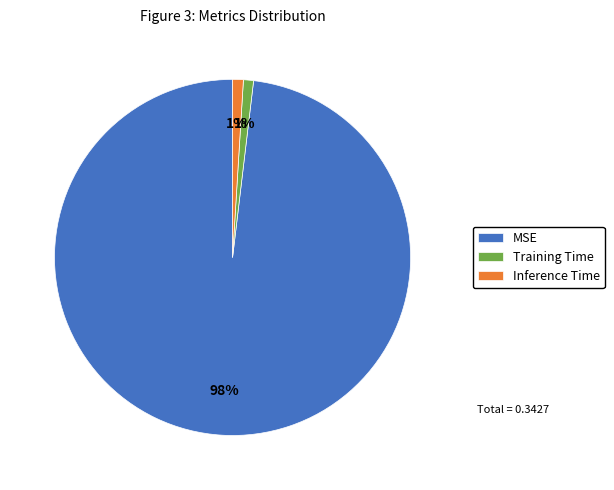

Is the sum of MSE and Training Time greater than half?

Yes